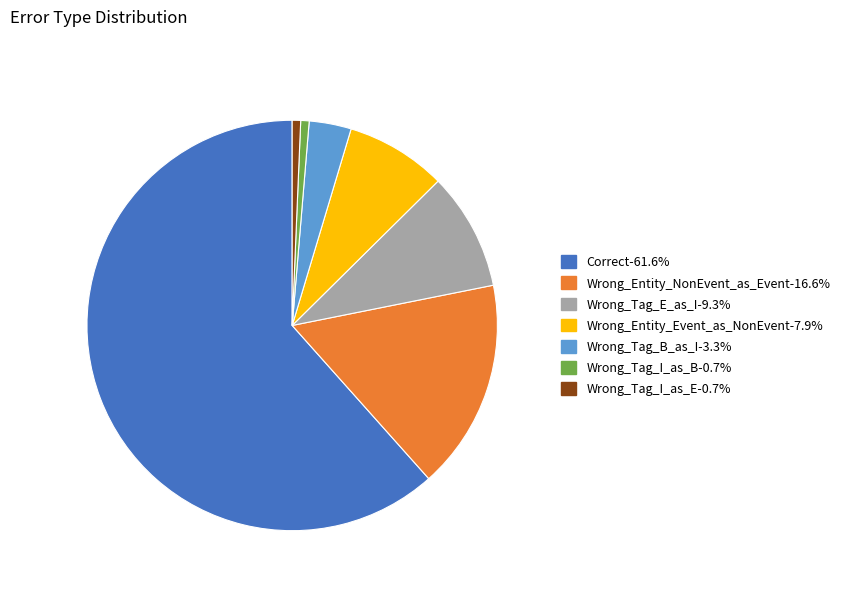

Between Wrong_Tag_E_as_I and Wrong_Tag_B_as_I, which is larger?

Wrong_Tag_E_as_I